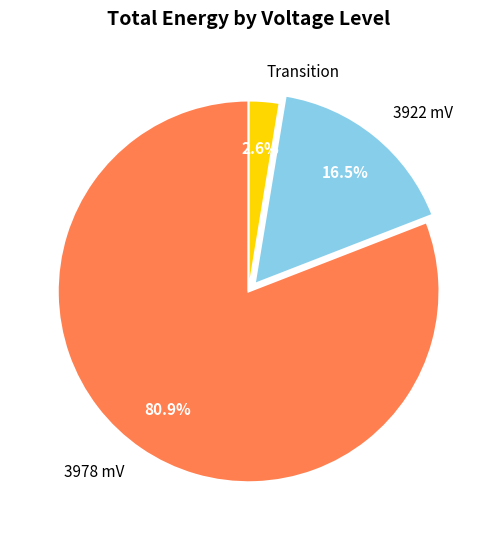

Count the number of slices in the pie.

3